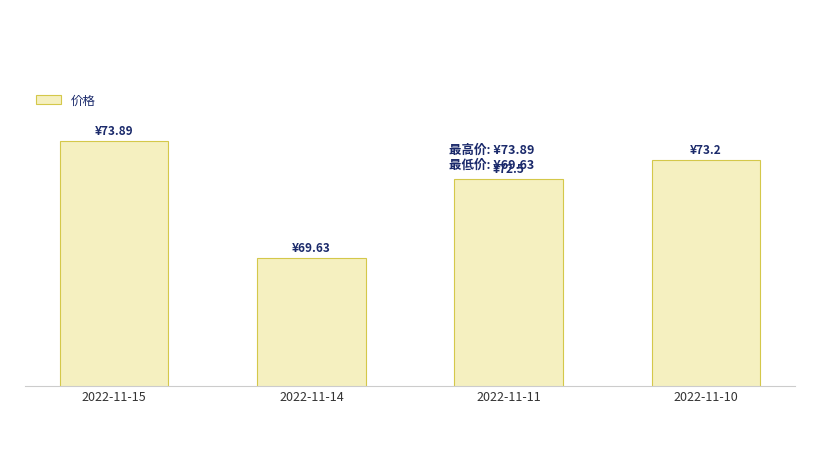

What is the change in value from 2022-11-14 to 2022-11-10?

+3.6